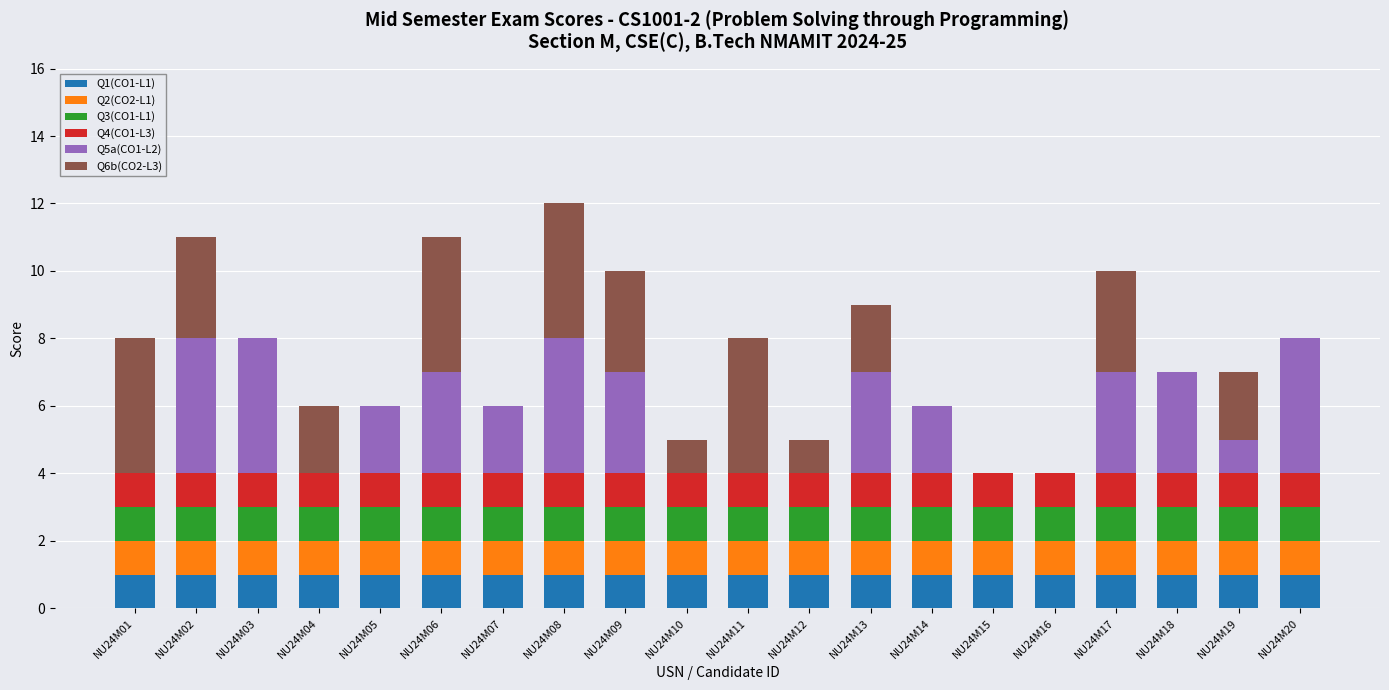

True or false: Q1(CO1-L1) has a value of 1 at NU24M12.

True